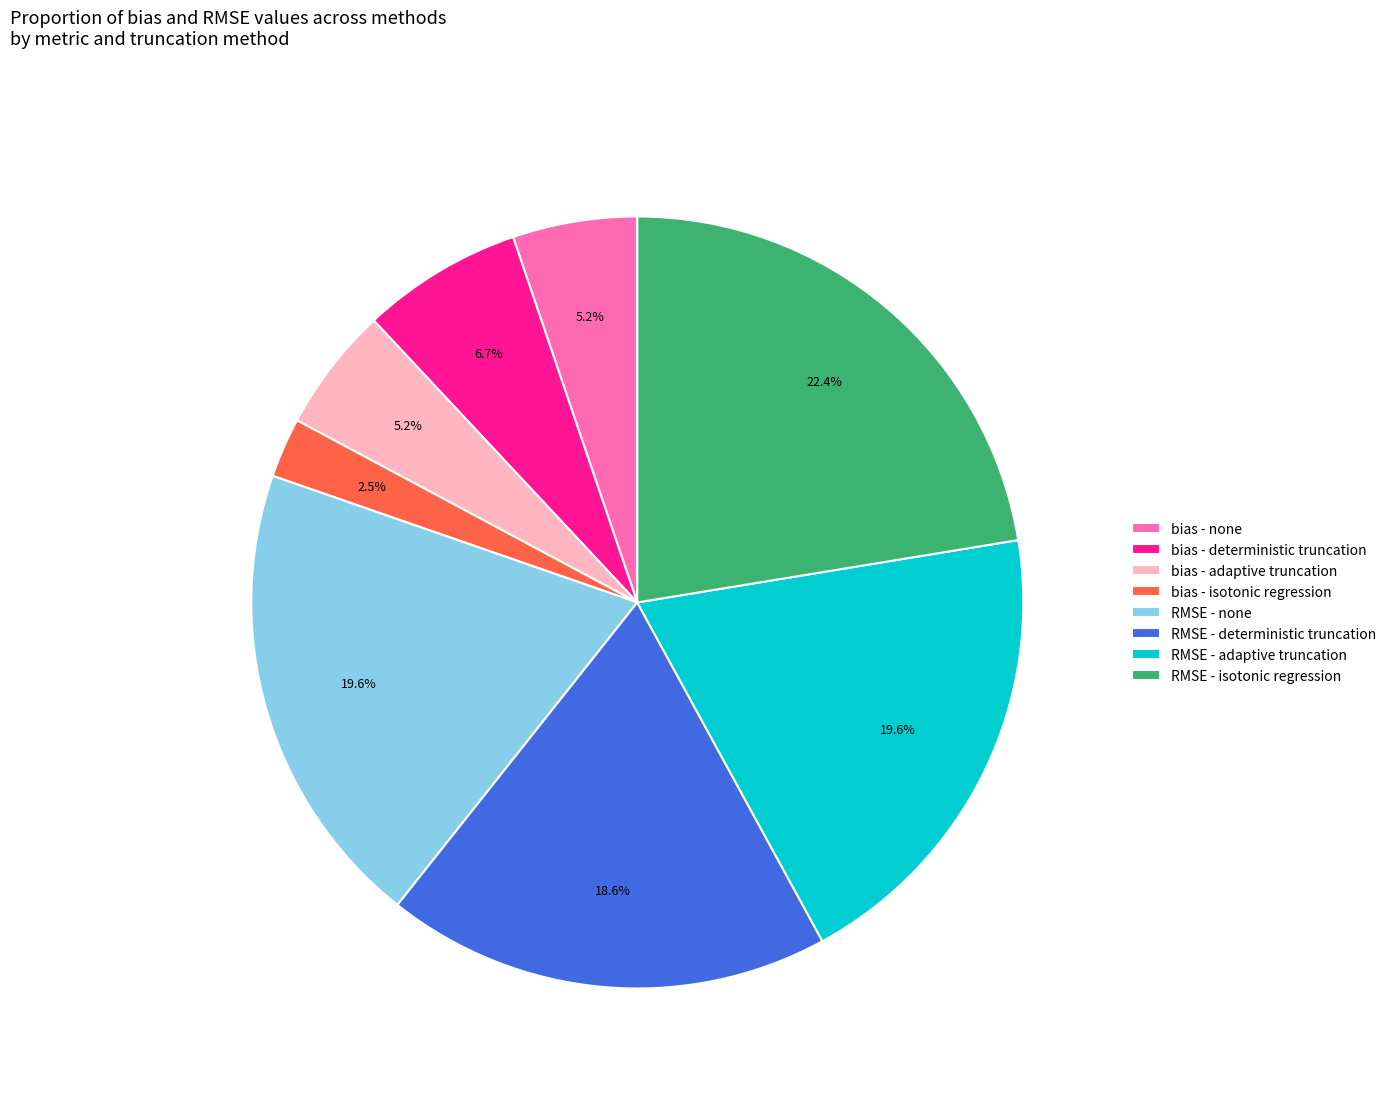

To the nearest percent, what is the difference between the RMSE - none and RMSE - isotonic regression slice percentages?

3%